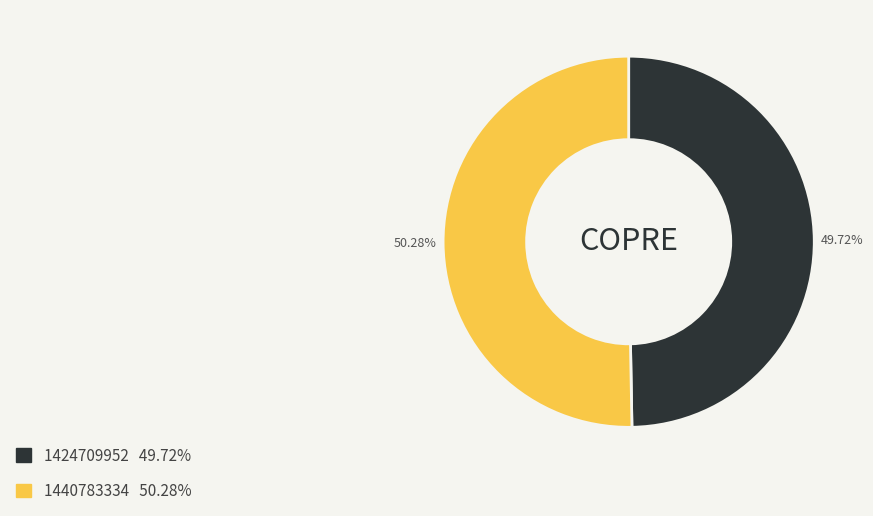

To the nearest percent, what portion does 1424709952 represent?

50%